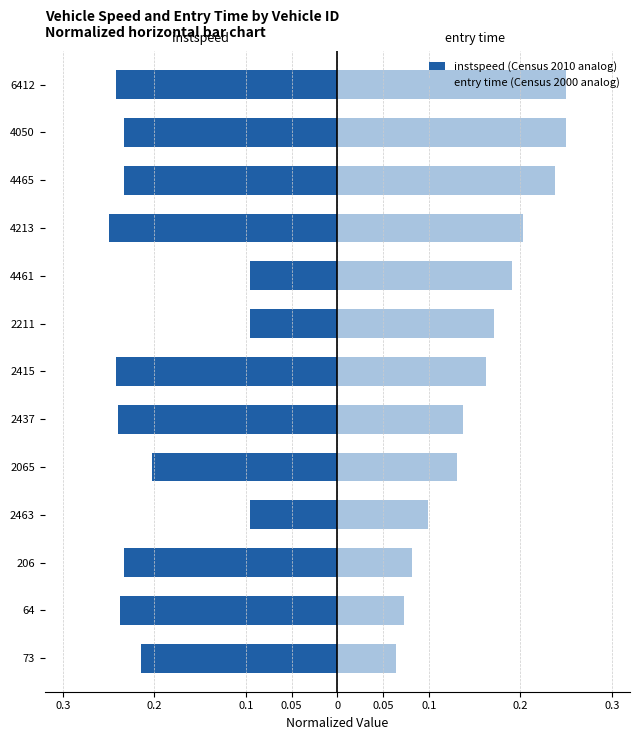

Are the bars grouped side by side (vs. stacked)?

Yes